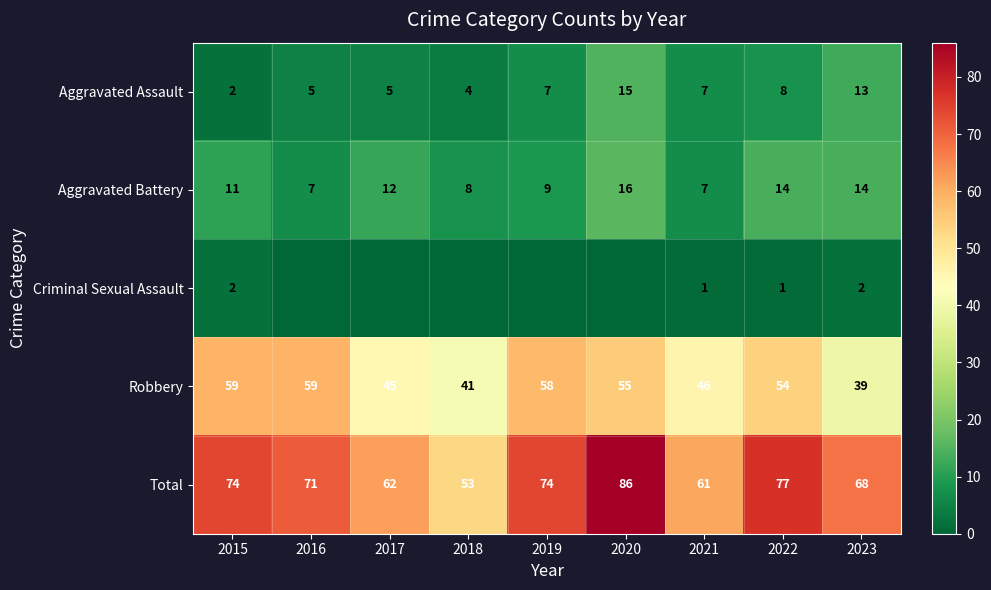

Is it true that Aggravated Assault equals 15 at 2020?

True